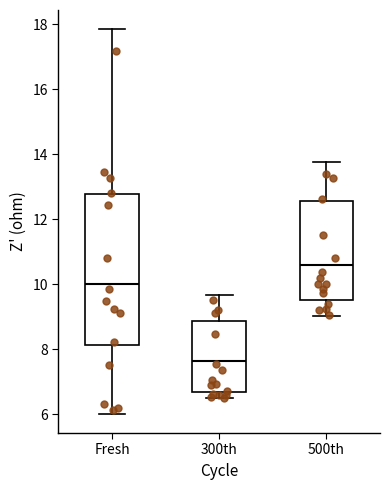

Reading left to right, transcribe this box plot: for each box, give where its median line is, the range the box spans, and where its two whiskers end, as read against the y-axis. The values are not printed on the chart, so give them approximately, as read against the axis.

Fresh: median 10.0, box 8.2 to 12.8, whiskers 6.0 to 17.8
300th: median 7.6, box 6.6 to 8.8, whiskers 6.4 to 9.6
500th: median 10.6, box 9.6 to 12.6, whiskers 9.0 to 13.8